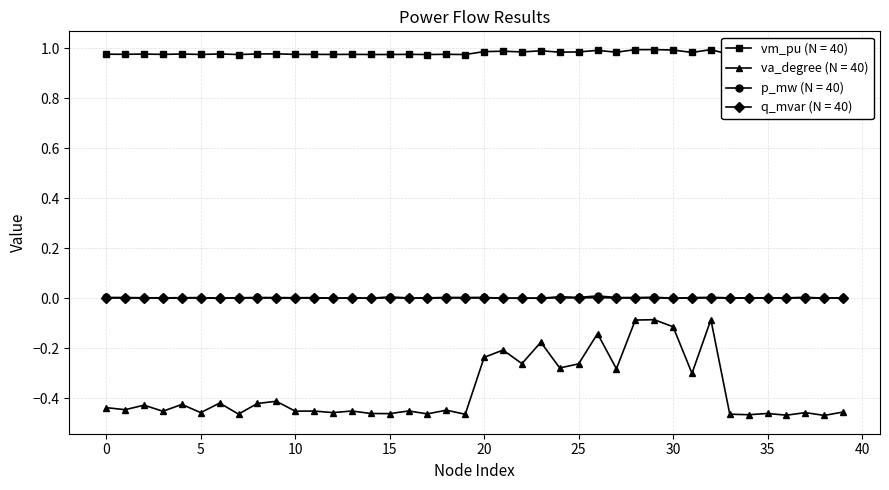

The p_mw series shows 0.0 at 37. True or false?

True